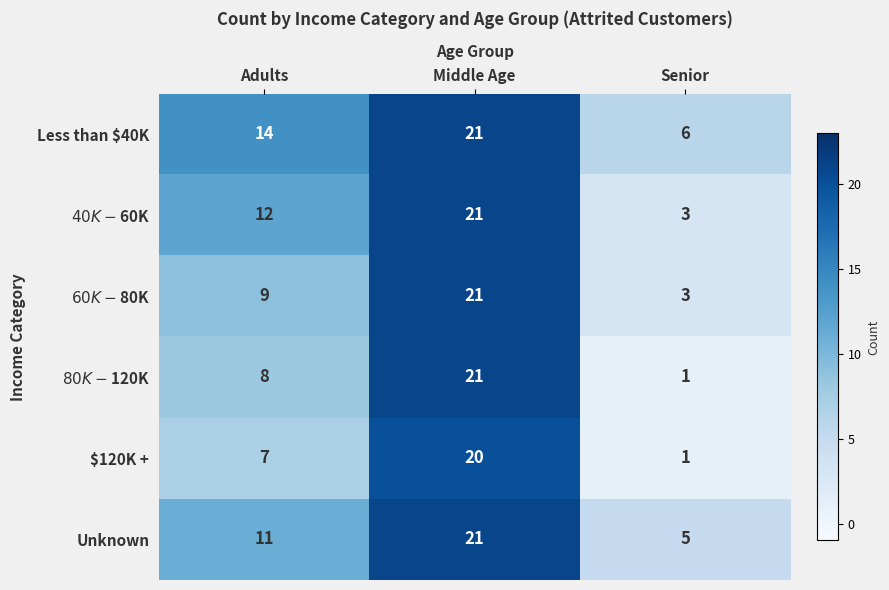

At which category is the sum across all series the highest?

Middle Age